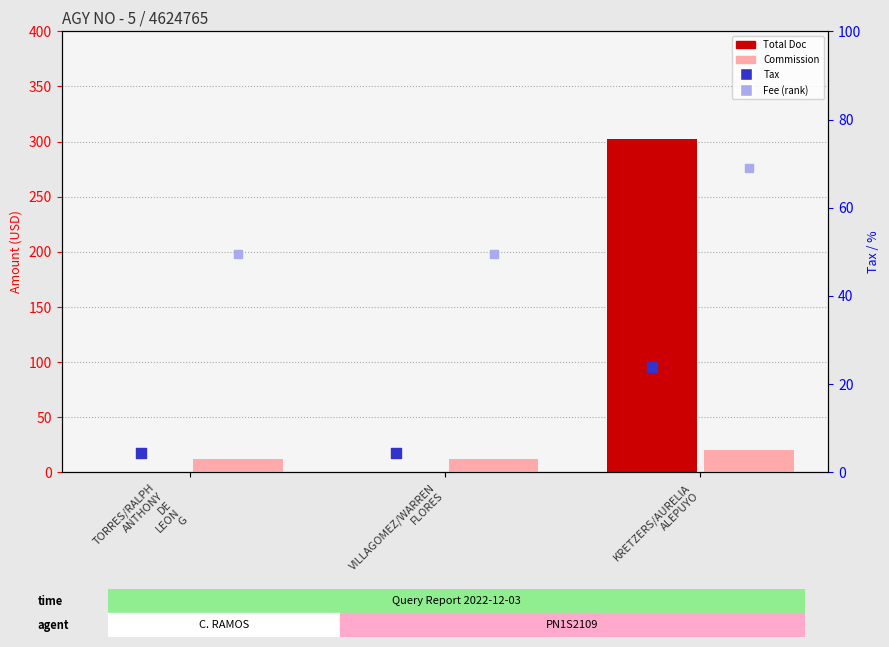

At how many categories does at least one series exceed 90?

1